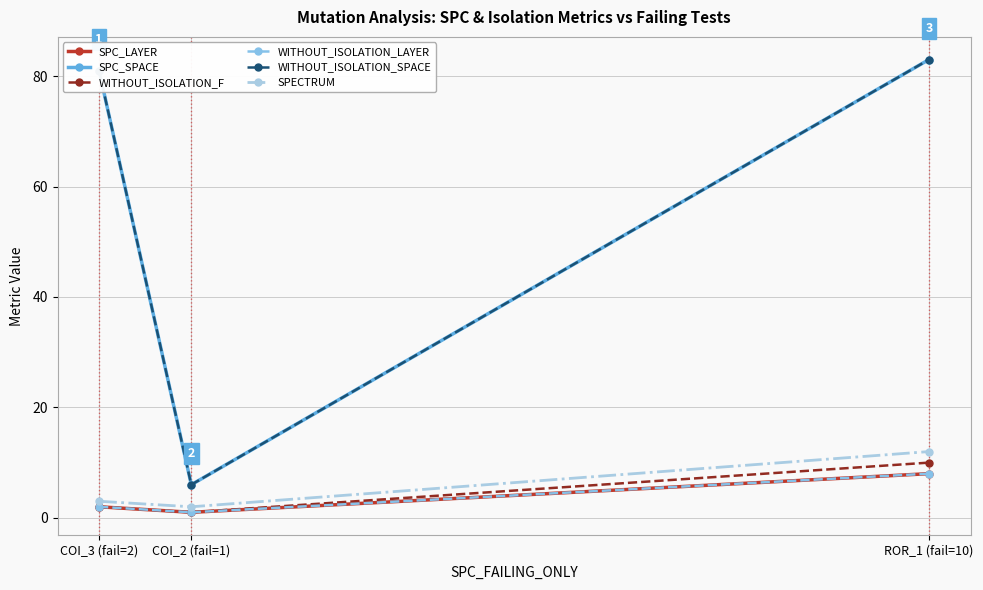

What is the sum of all WITHOUT_ISOLATION_LAYER values?

11